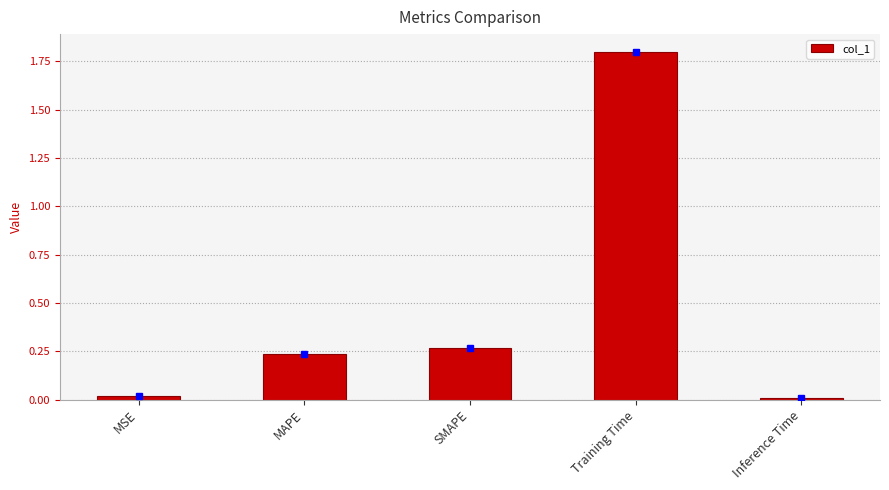

Which has a higher value, Inference Time or MAPE?

MAPE